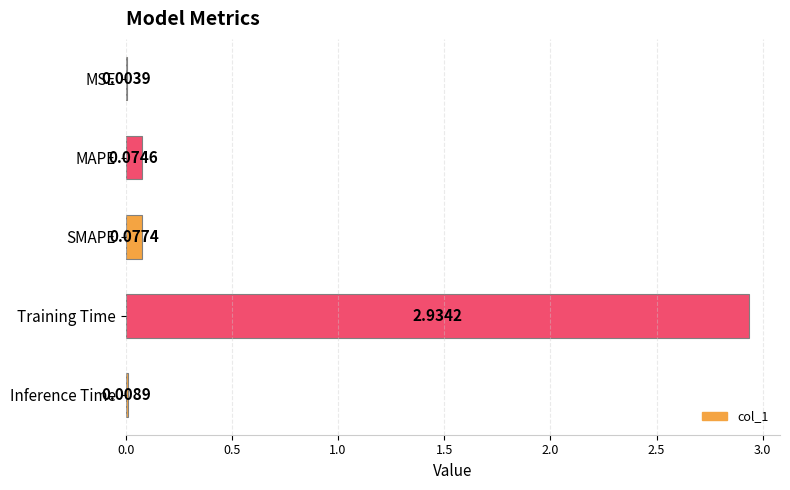

Are the bars horizontal?

Yes